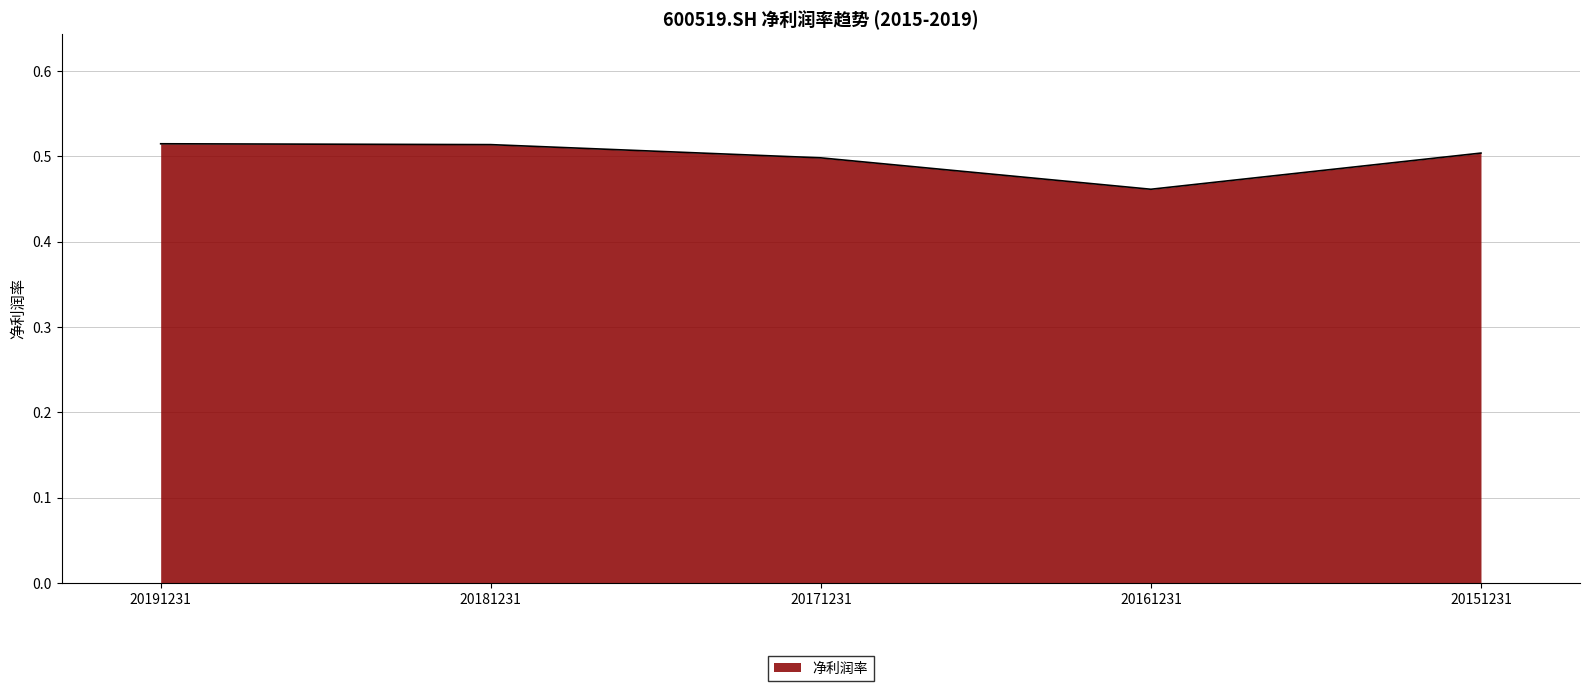

Which label corresponds to the smallest value in the chart?

20161231